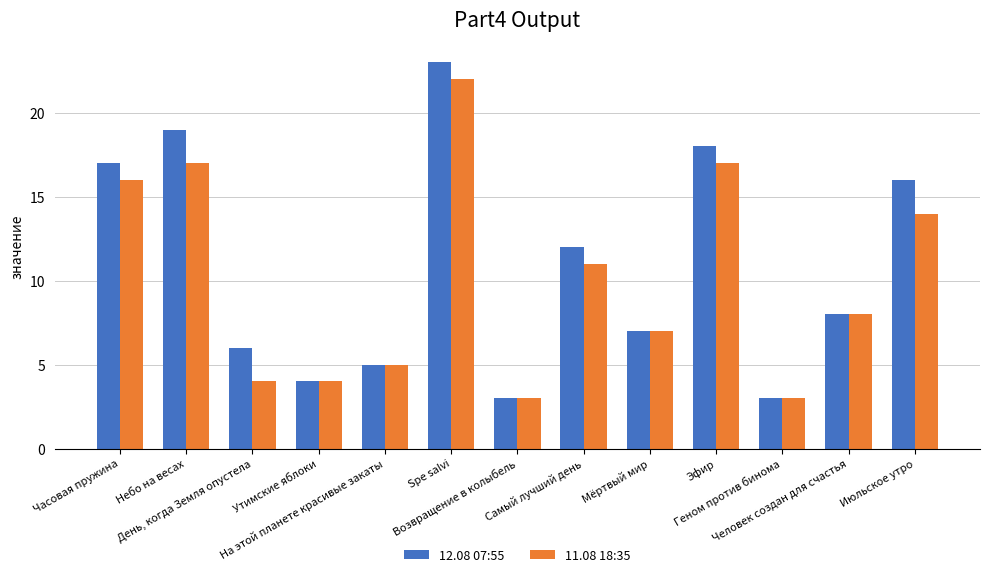

List the series in order of their peak value, lowest first.

11.08 18:35, 12.08 07:55